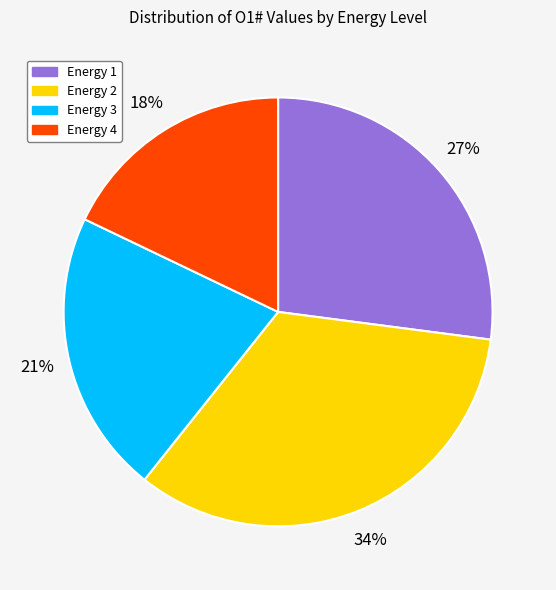

Is there any slice that represents more than half of the pie?

No